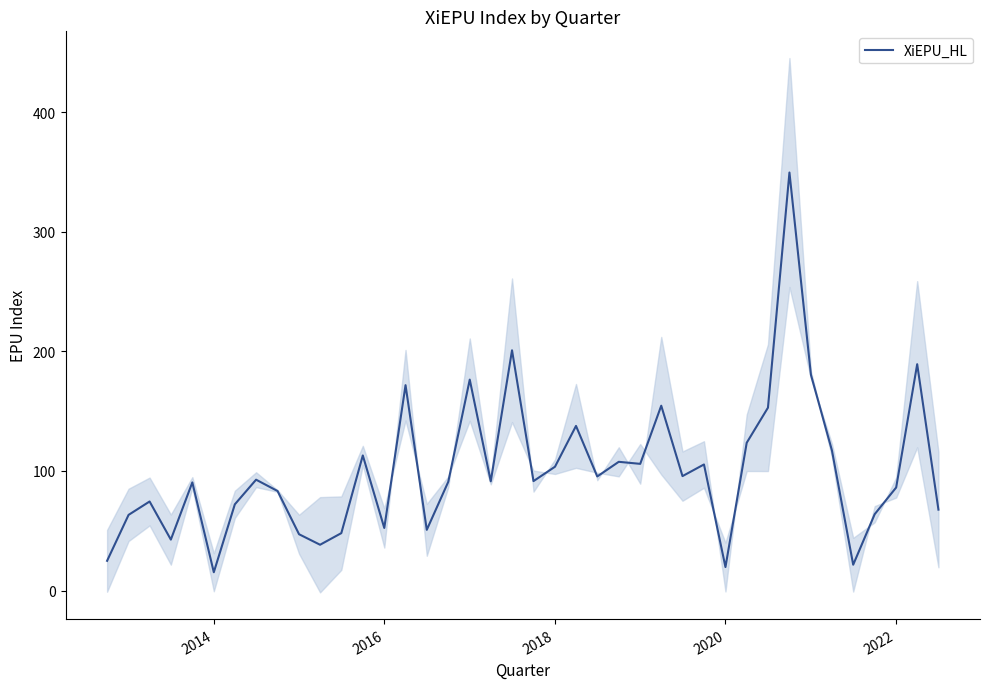

How many points are higher than both their immediate neighbors (excluding endpoints)?

13